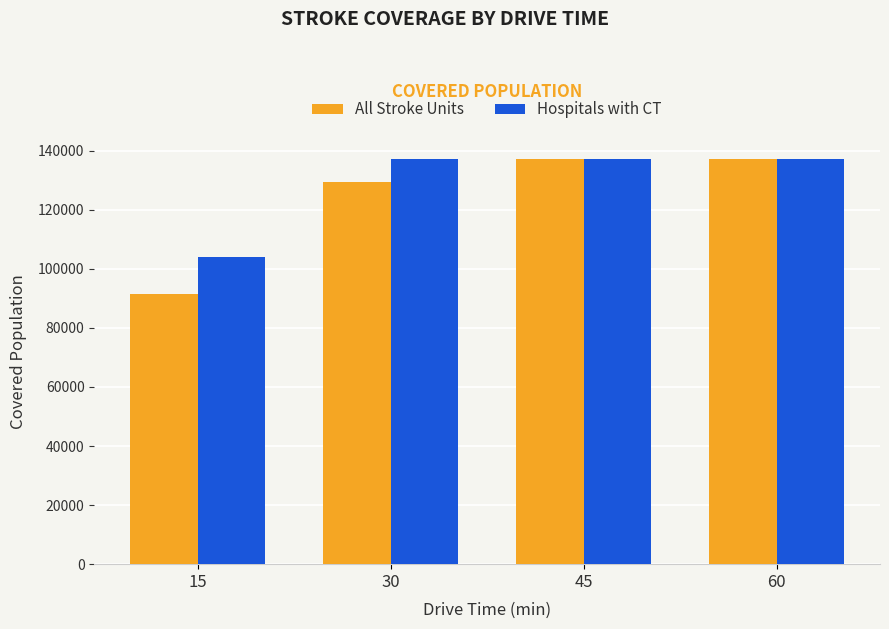

What are all the series names shown in the legend?

All Stroke Units, Hospitals with CT